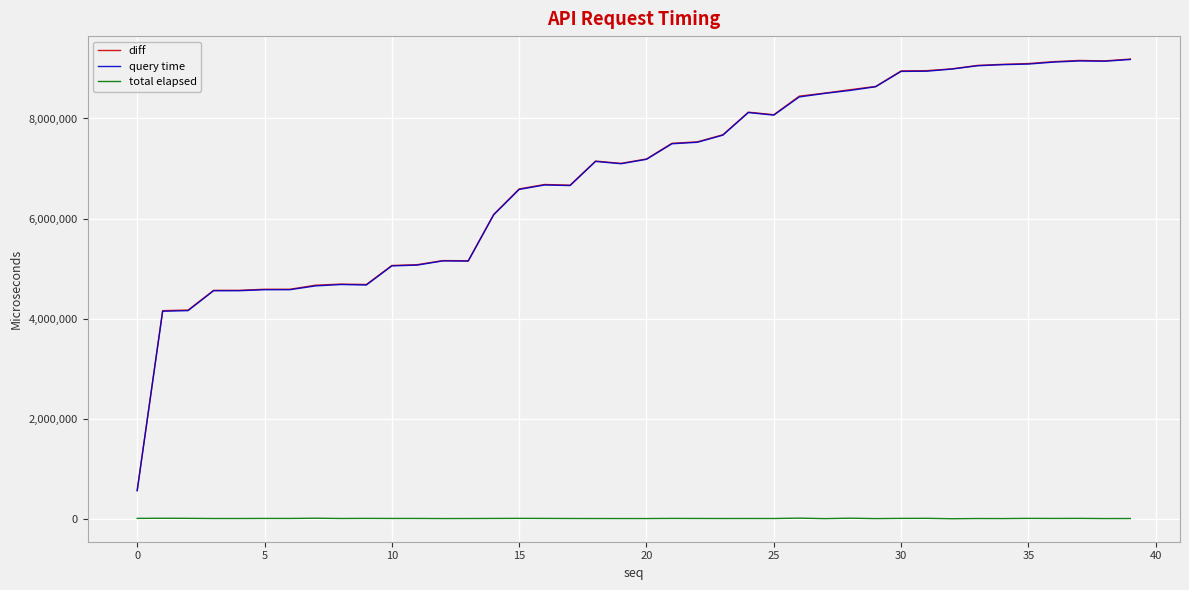

True or false: query time and diff intersect in this chart.

False